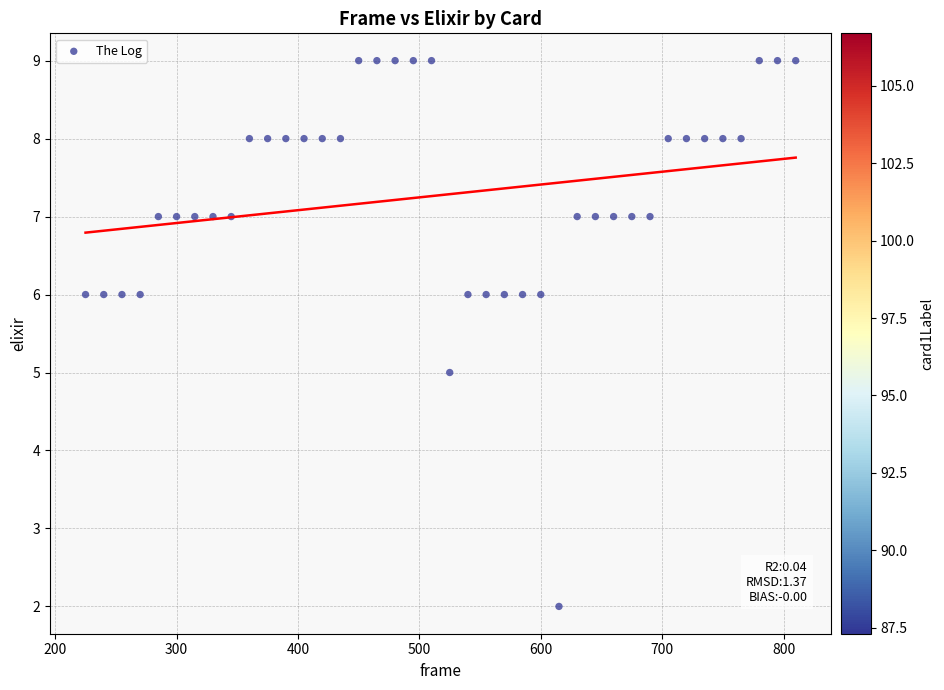

What is the range of Y values (max minus min)?

7